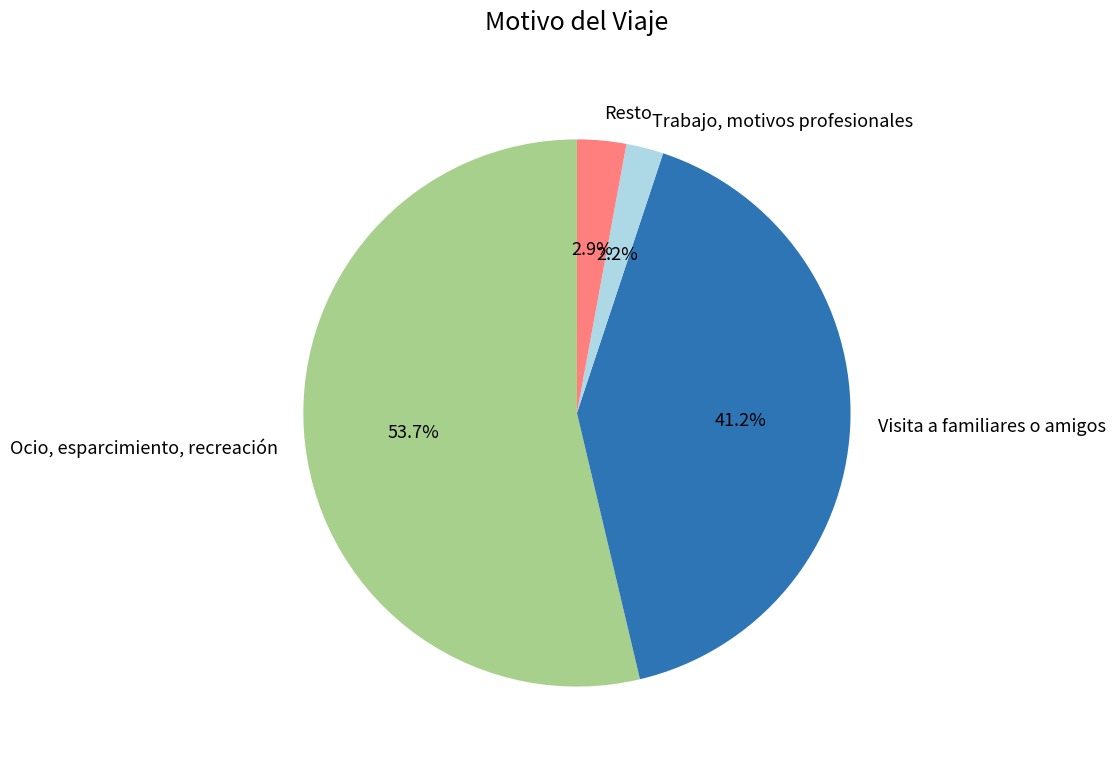

Which slice is the largest?

Ocio, esparcimiento, recreación